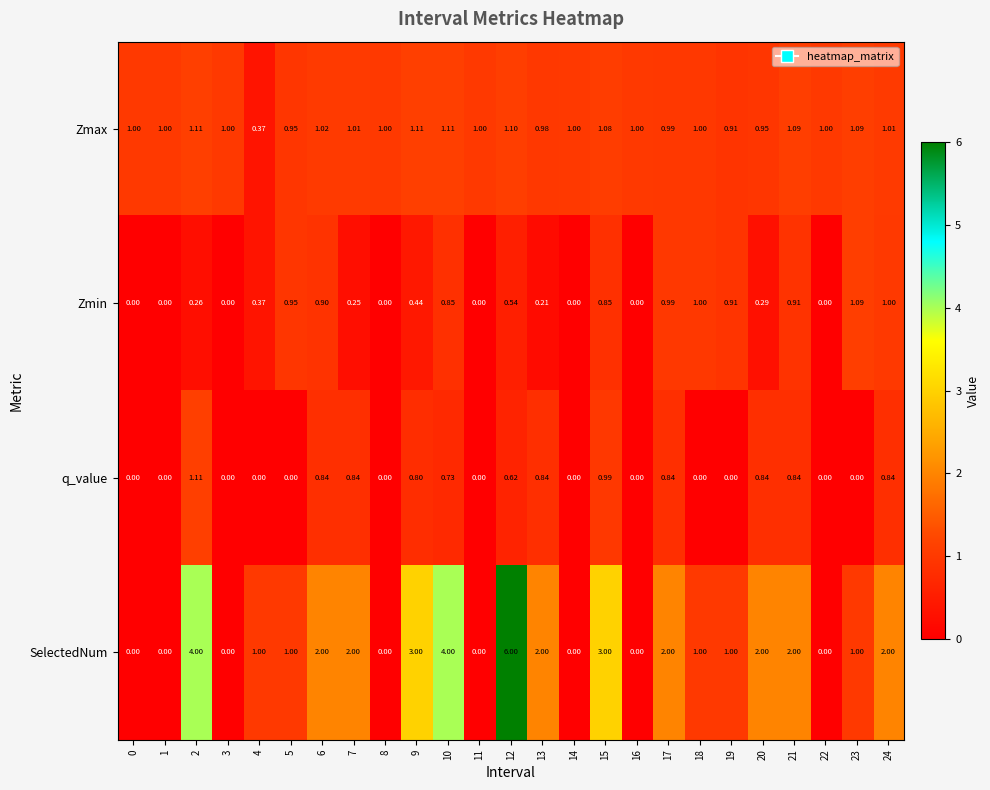

Which series has the largest total across all categories?

SelectedNum